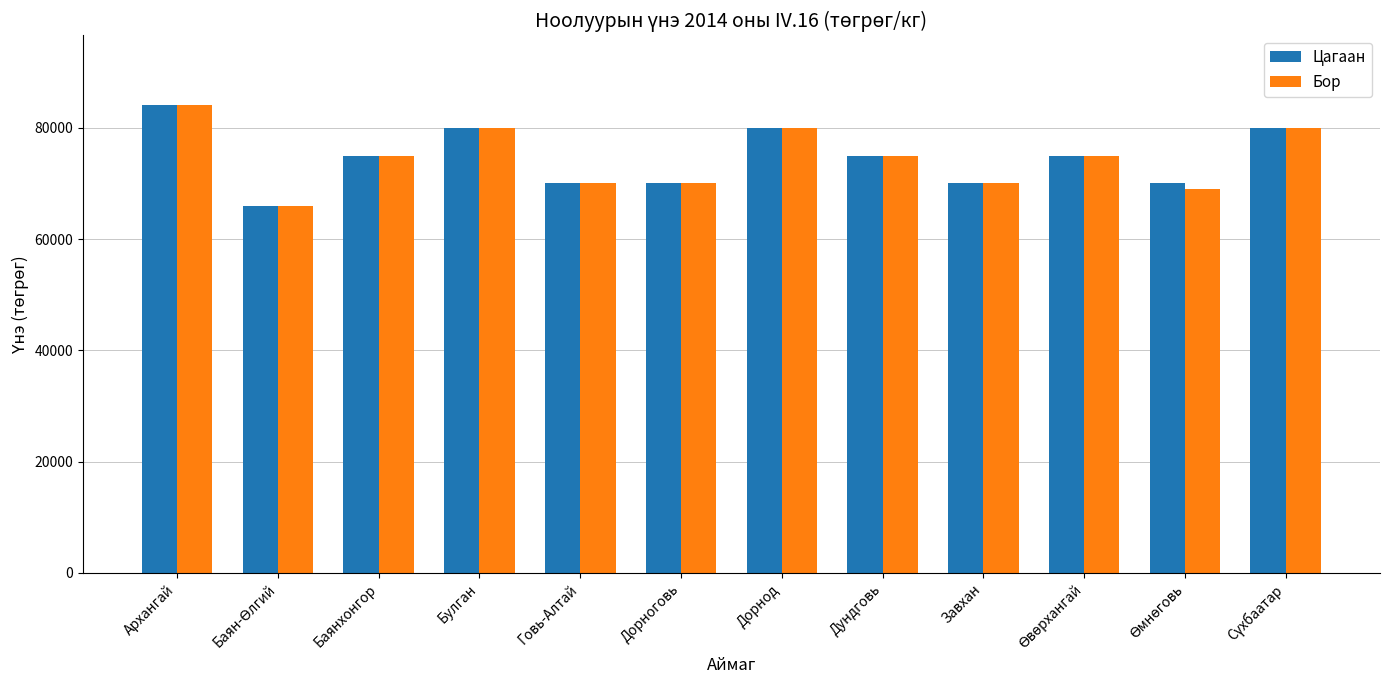

What is the average value of the Цагаан series?

74583